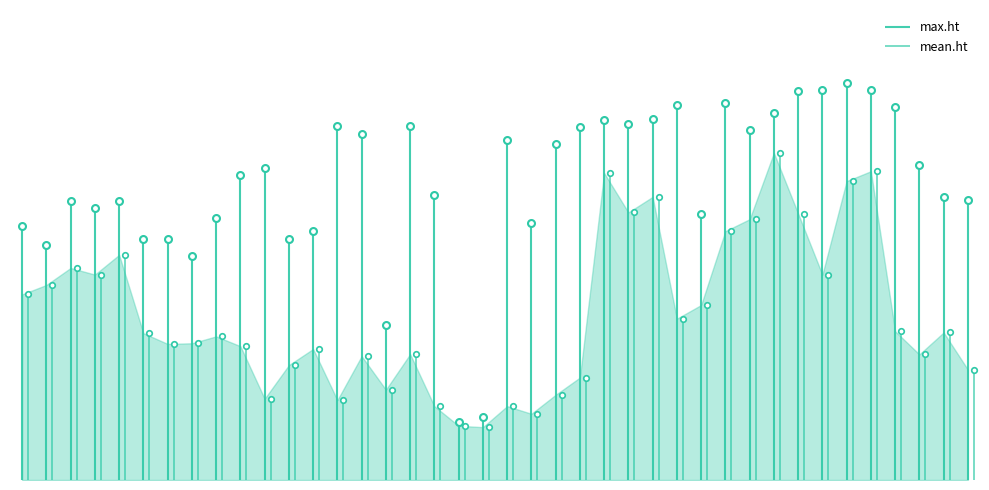

Which category has the highest value in the max.ht series?

35